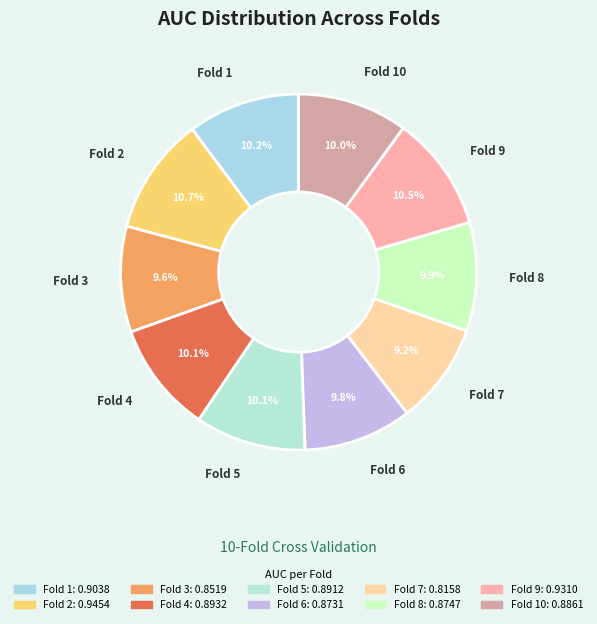

How many segments does this pie chart have?

10